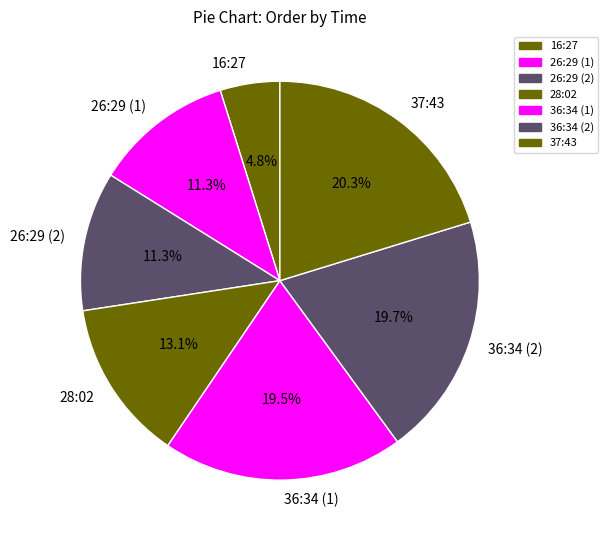

What is the smallest slice in the pie chart?

16:27